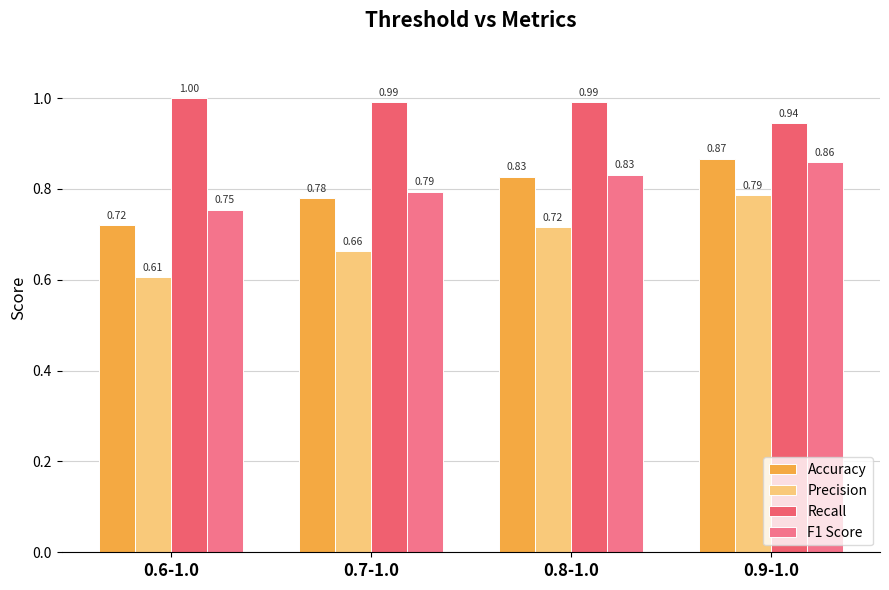

True or false: Recall has a value of 0.5 at 0.8-1.0.

False